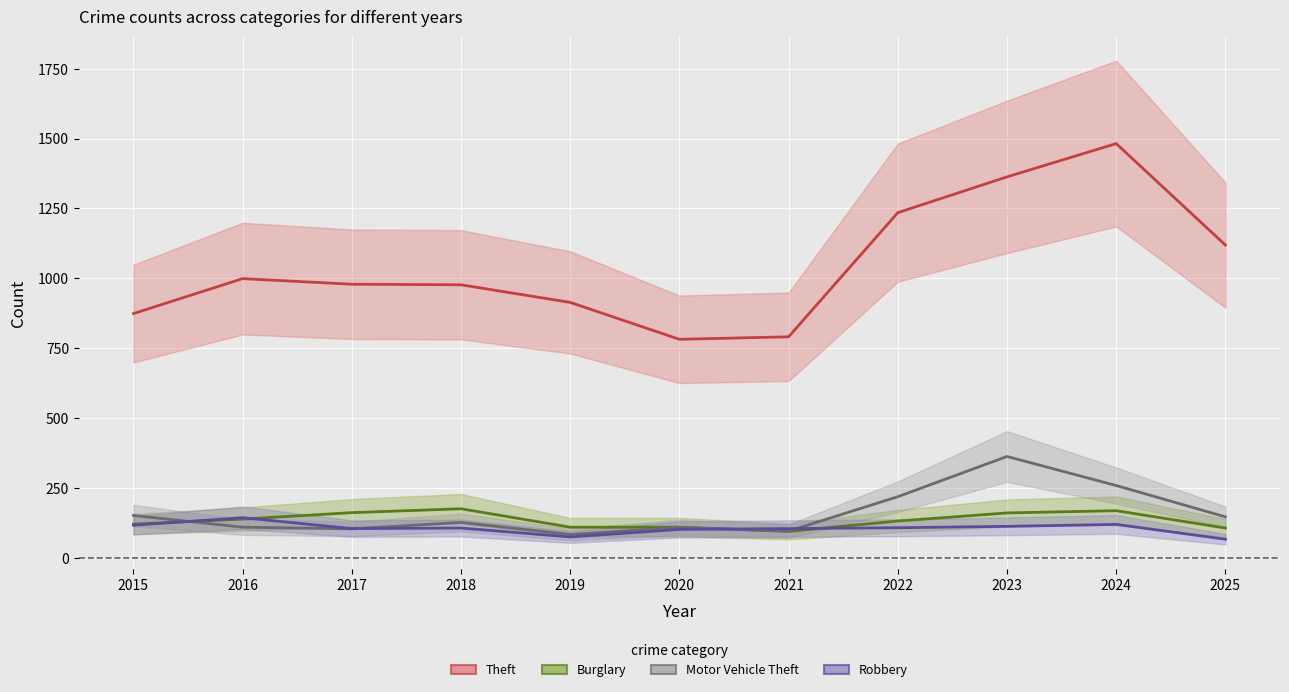

Where does the Burglary series first go above 132?

2016